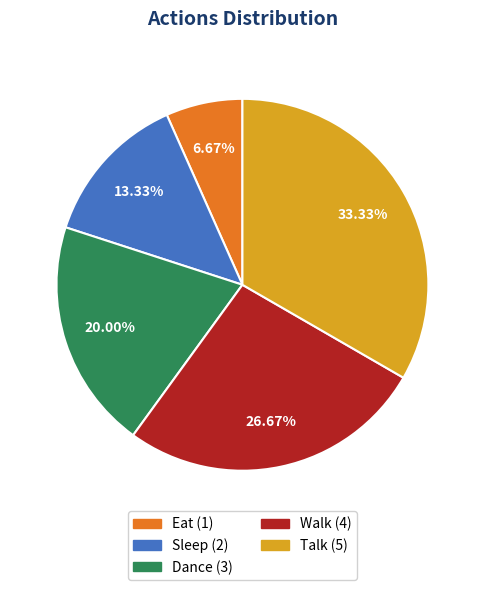

To the nearest percent, what percentage of the pie is Eat?

7%